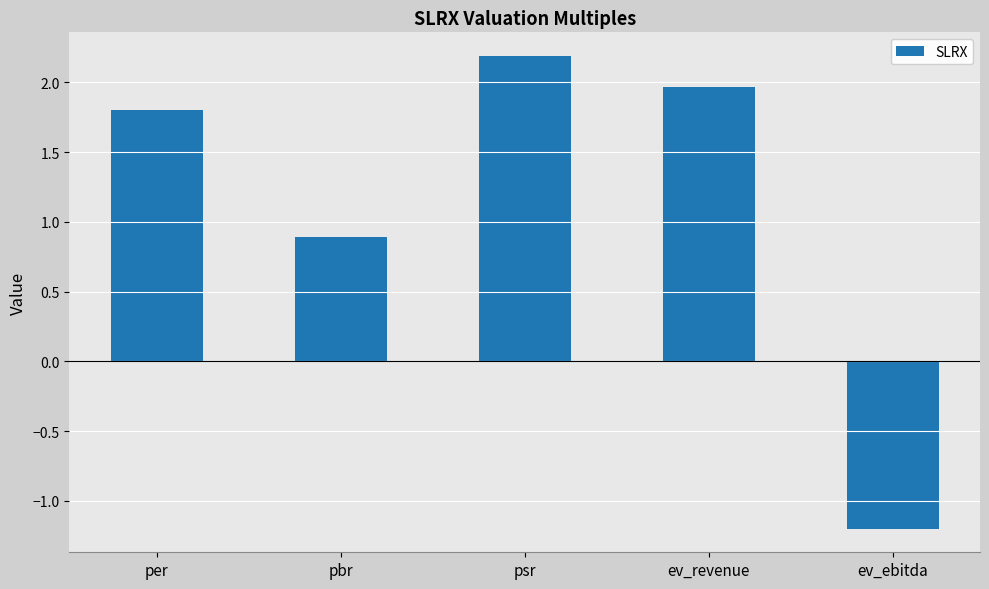

What is the maximum value shown in the chart?

2.2